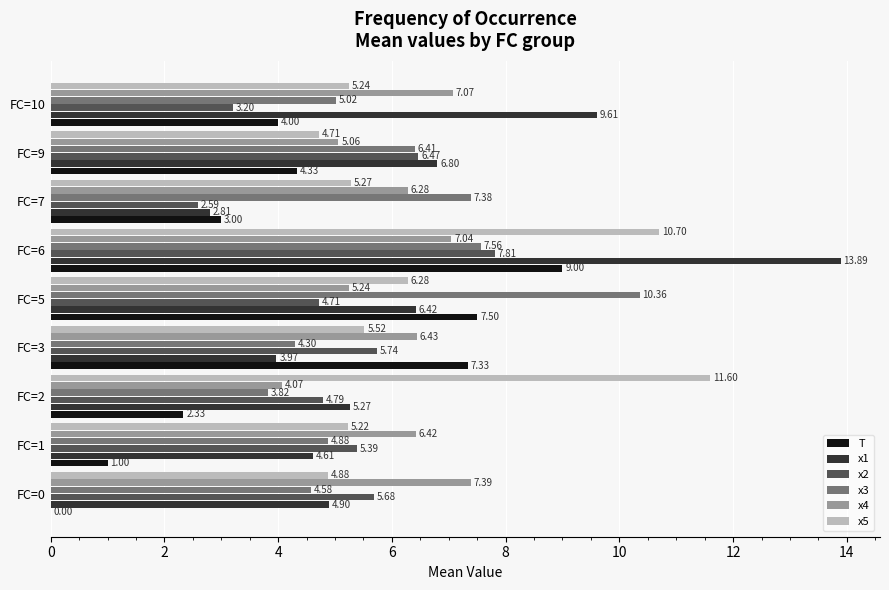

What is the sum of the x3 values at FC=1 and FC=0?

9.5